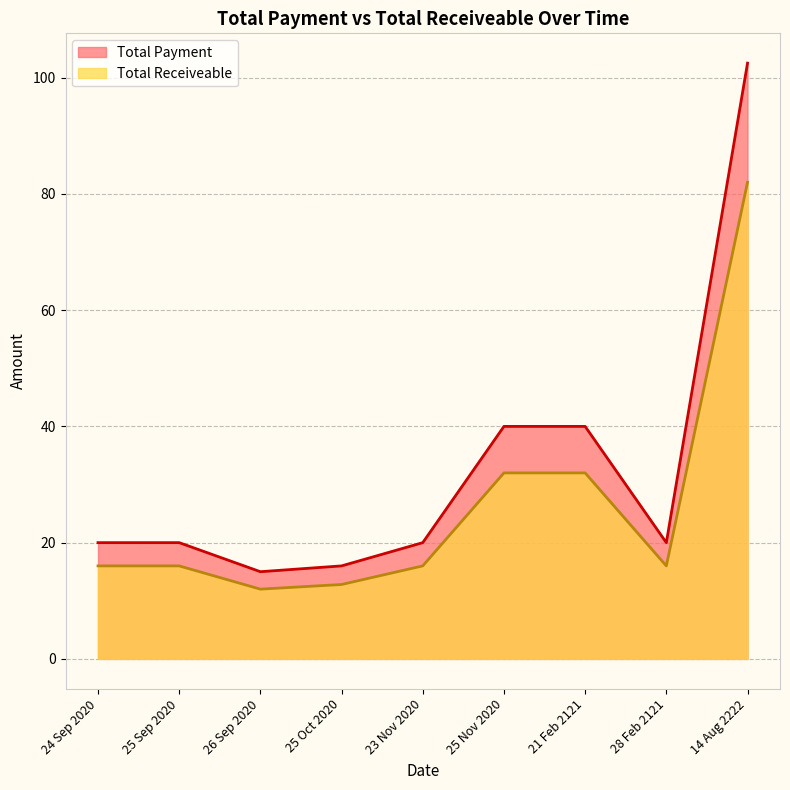

Which series has the widest spread of values?

Total Payment